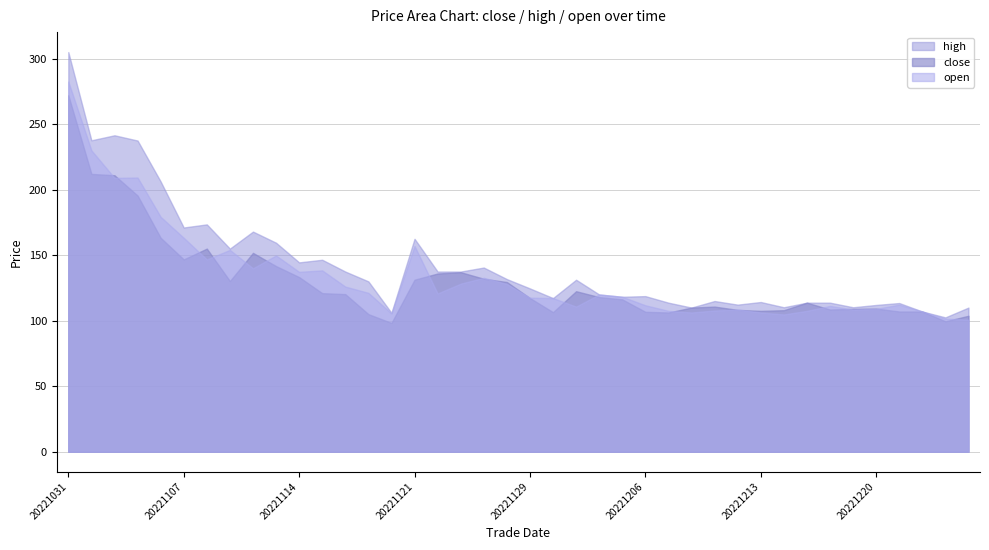

What is the spread (max minus min) of values at 20221117?

25.0